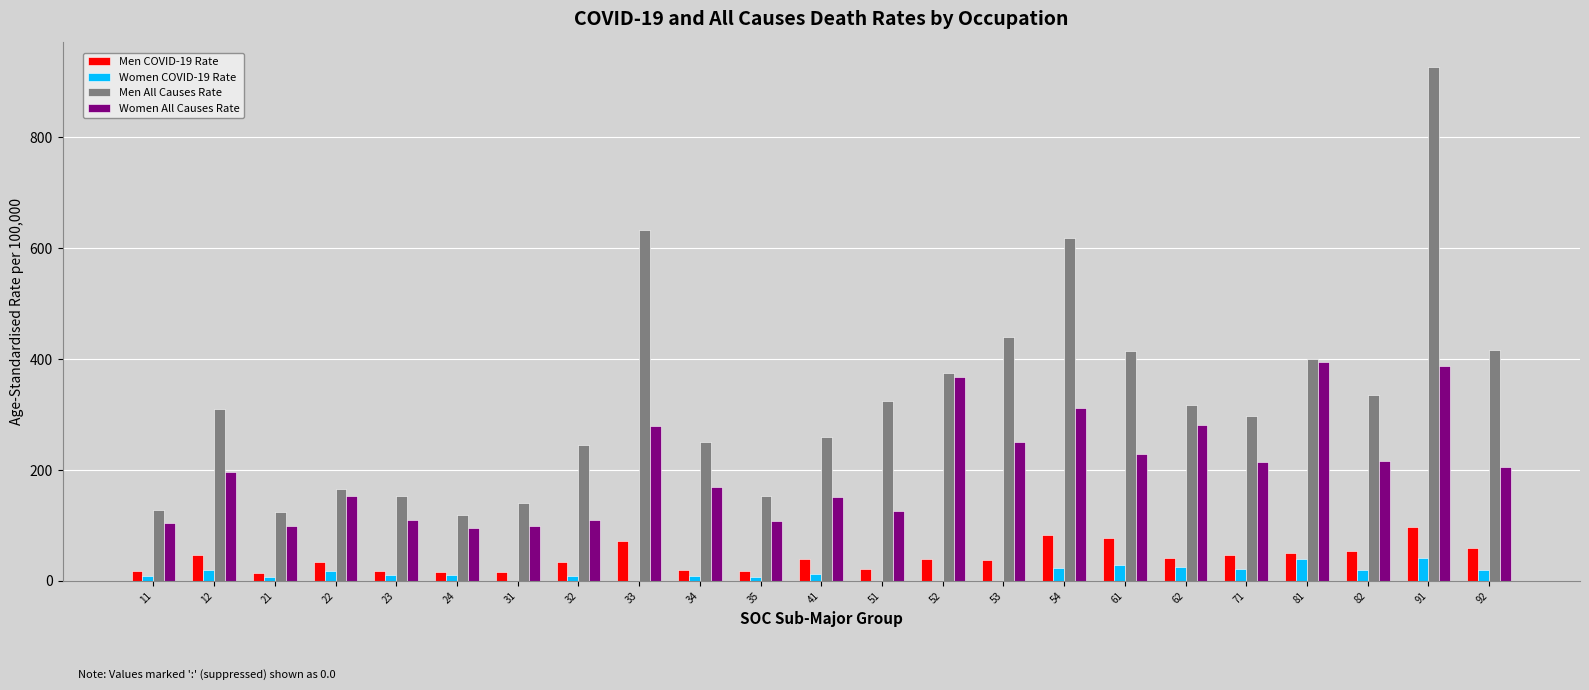

What is the highest value of the Women All Causes Rate series?

394.2